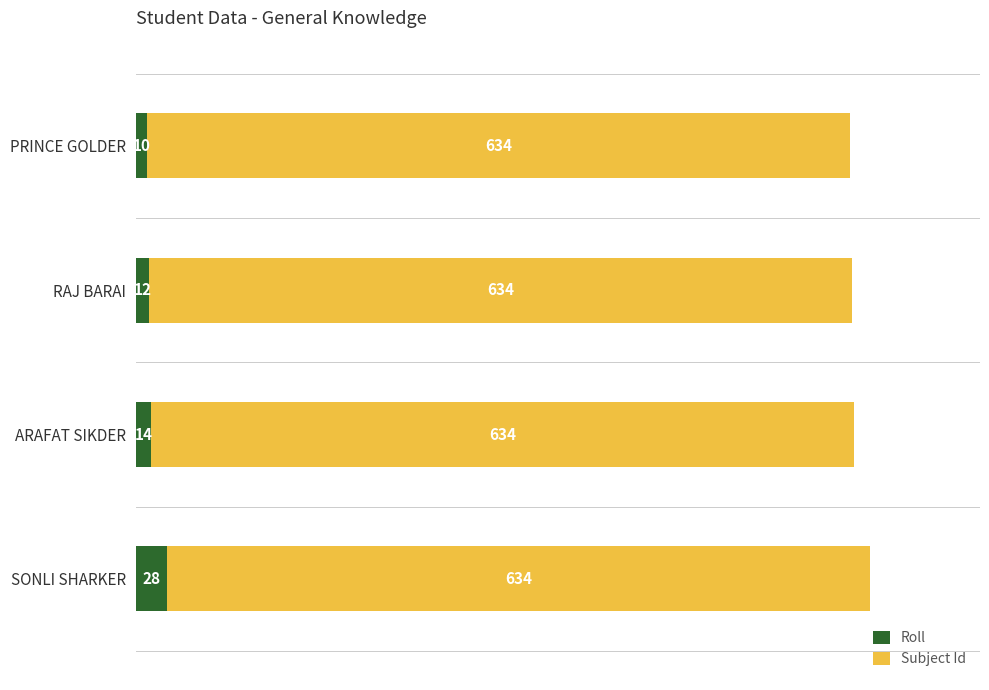

Read the Roll value at PRINCE GOLDER, to the nearest 10.

10